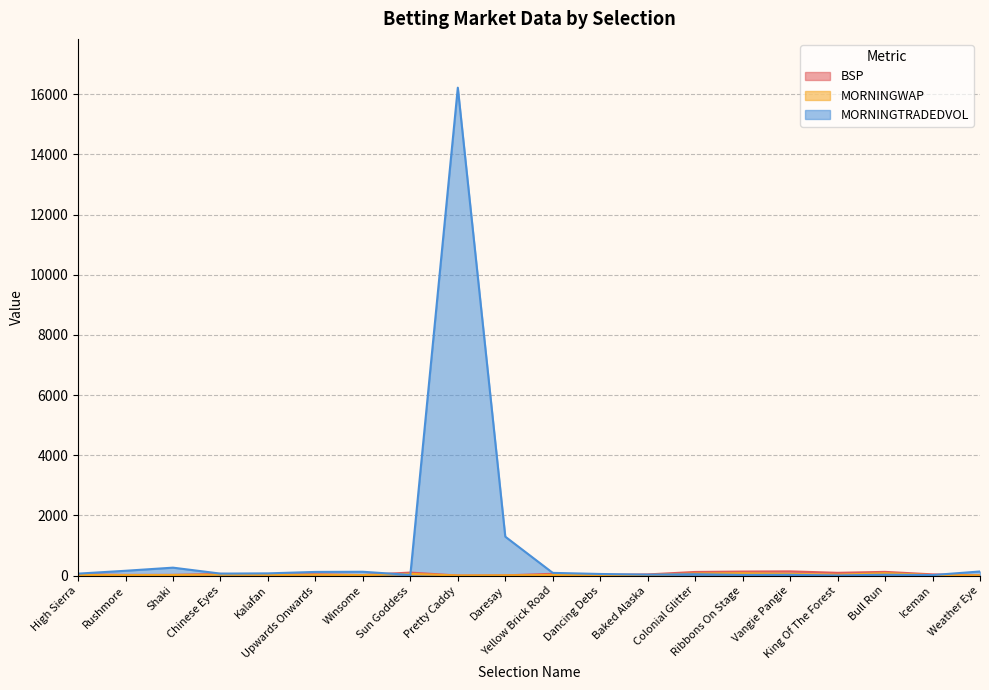

Where is MORNINGWAP nearest to the value 40?

Chinese Eyes